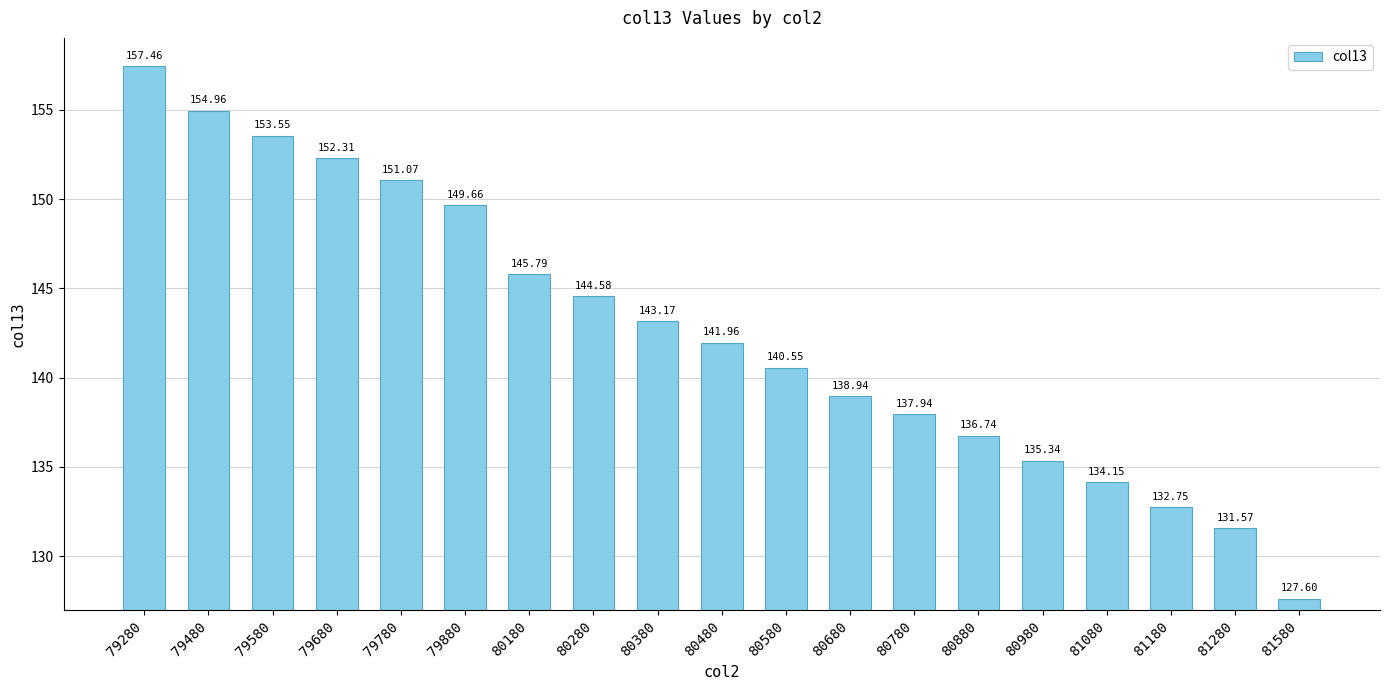

What is the value of the 3rd bar from the left?

153.5